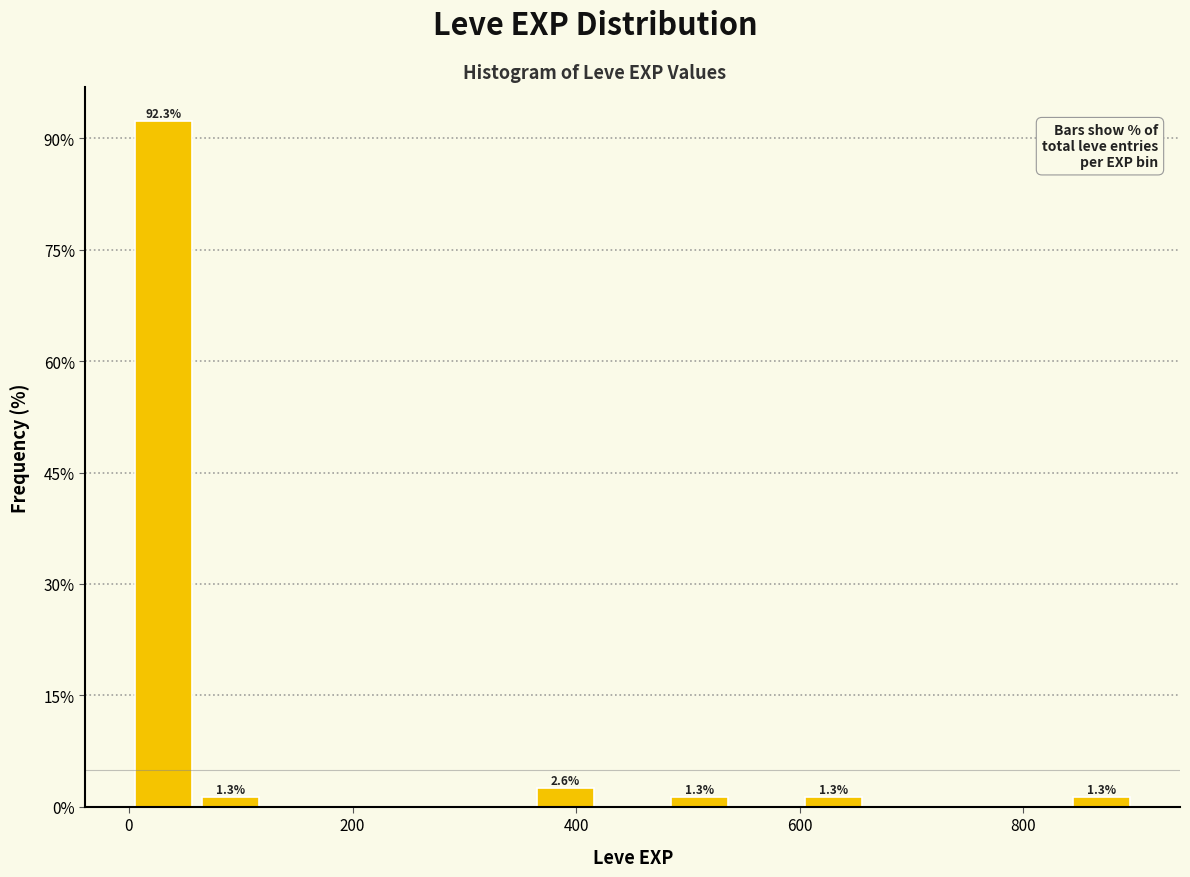

Read against the x-axis, roughly where is the centre of the tallest bar?

40